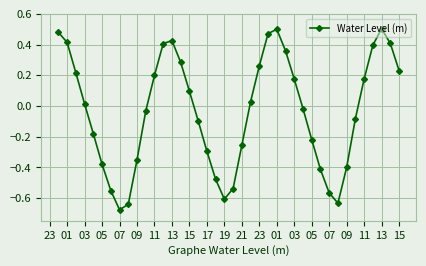

How many lines are shown in the chart?

1